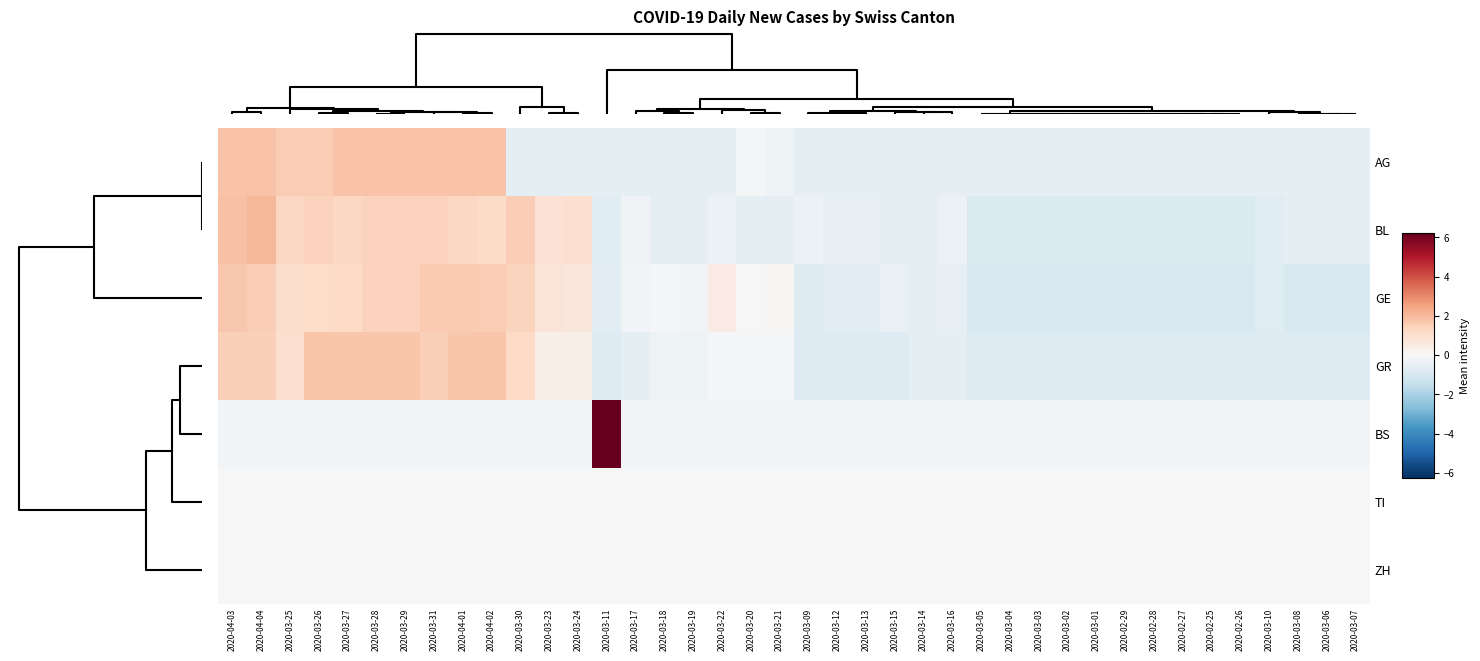

At how many categories does at least one series exceed 0?

16